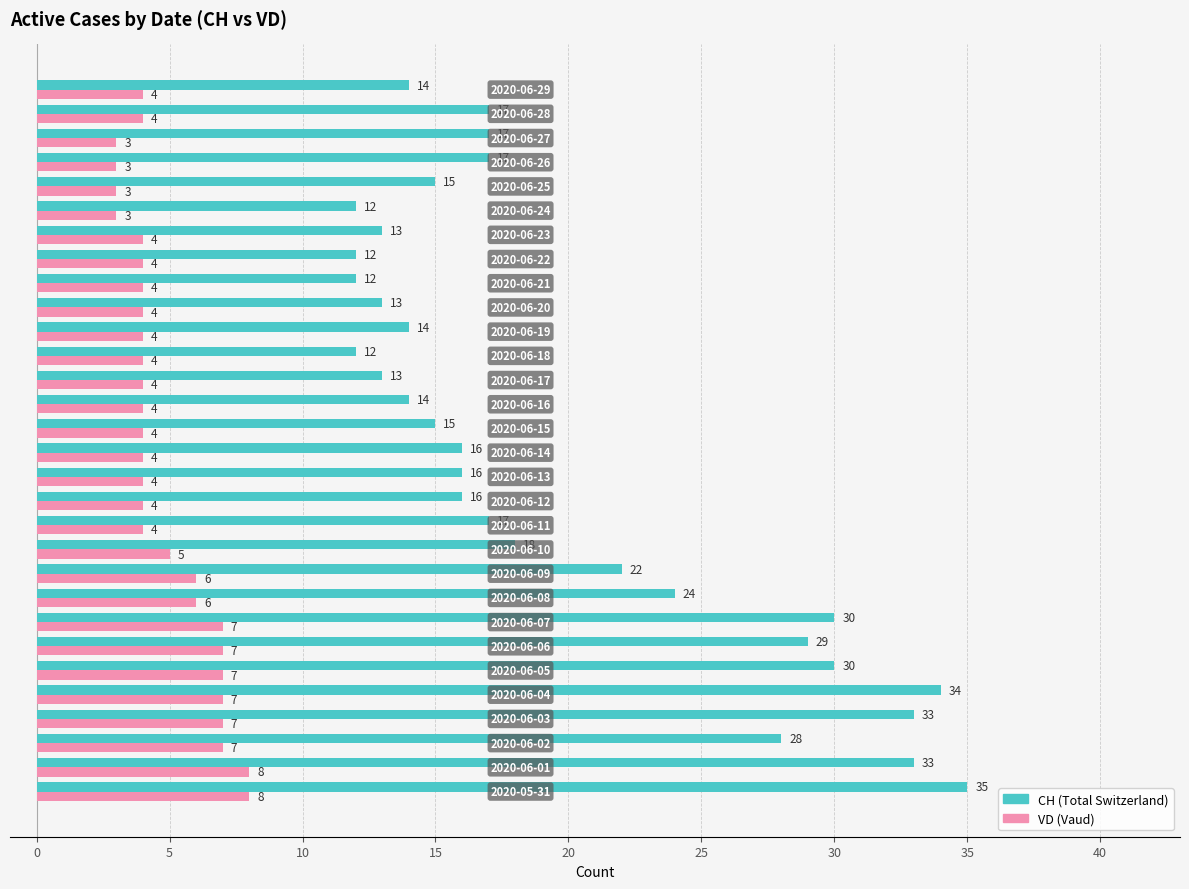

What is the greatest value displayed?

35